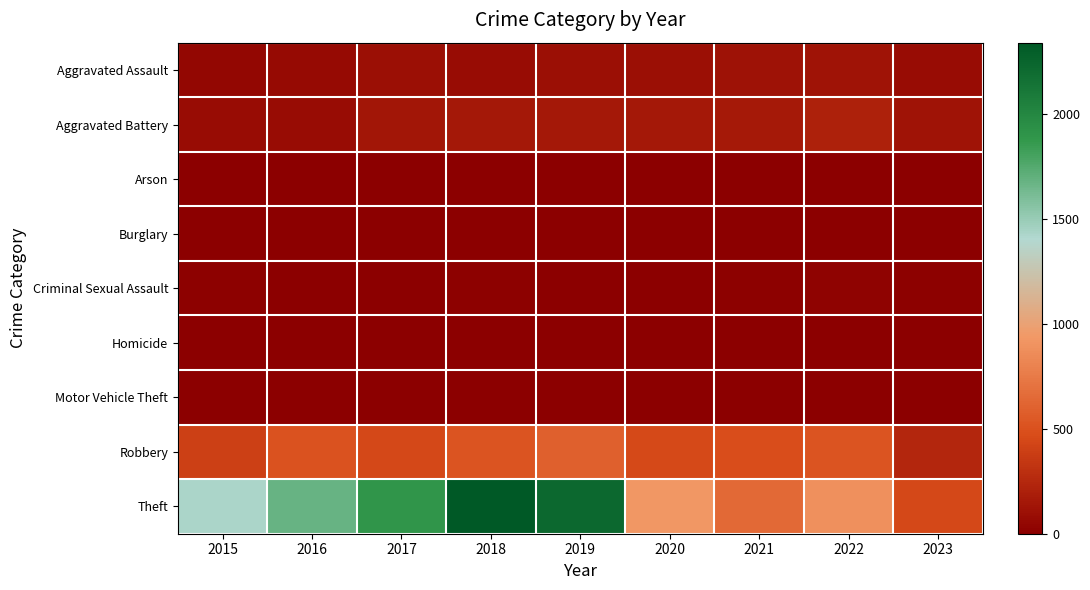

Reading left to right, transcribe all the data shown in this chart.

Aggravated Assault: 2015=46	2016=71	2017=95	2018=77	2019=98	2020=94	2021=110	2022=121	2023=74
Aggravated Battery: 2015=82	2016=82	2017=142	2018=152	2019=148	2020=150	2021=163	2022=202	2023=125
Arson: 2015=3	2016=0	2017=0	2018=1	2019=1	2020=1	2021=2	2022=5	2023=0
Burglary: 2015=0	2016=0	2017=2	2018=0	2019=1	2020=0	2021=1	2022=0	2023=0
Criminal Sexual Assault: 2015=12	2016=8	2017=8	2018=11	2019=8	2020=3	2021=14	2022=24	2023=13
Homicide: 2015=0	2016=1	2017=1	2018=1	2019=2	2020=3	2021=4	2022=5	2023=2
Motor Vehicle Theft: 2015=1	2016=4	2017=2	2018=1	2019=1	2020=3	2021=2	2022=2	2023=6
Robbery: 2015=395	2016=510	2017=446	2018=519	2019=591	2020=450	2021=484	2022=521	2023=238
Theft: 2015=1429	2016=1676	2017=1896	2018=2341	2019=2230	2020=930	2021=642	2022=880	2023=444